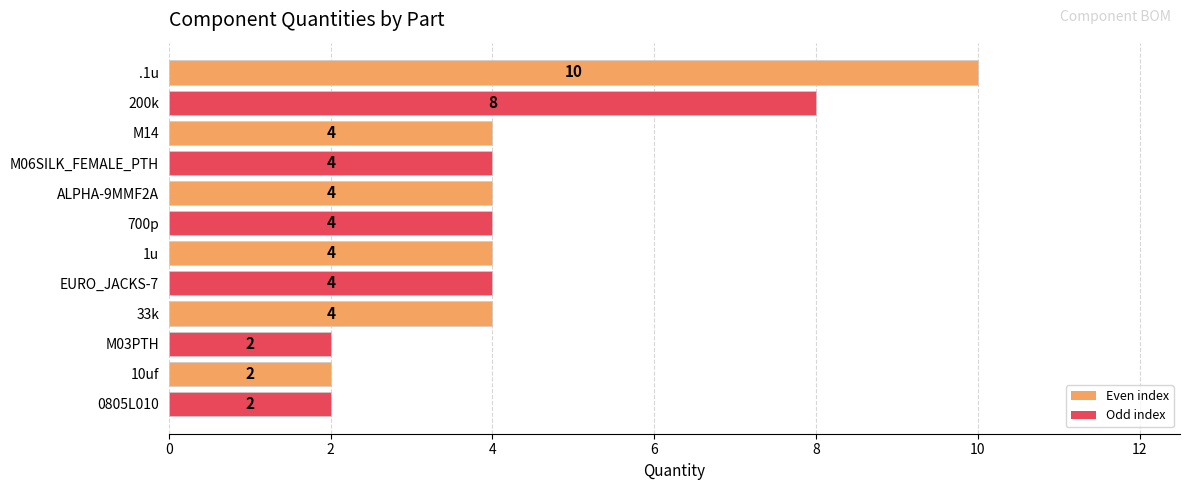

How many data points are less than 4?

3